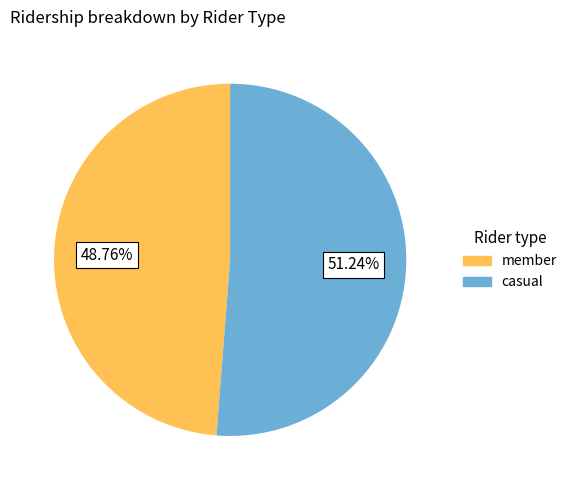

Does any single category account for the majority?

Yes